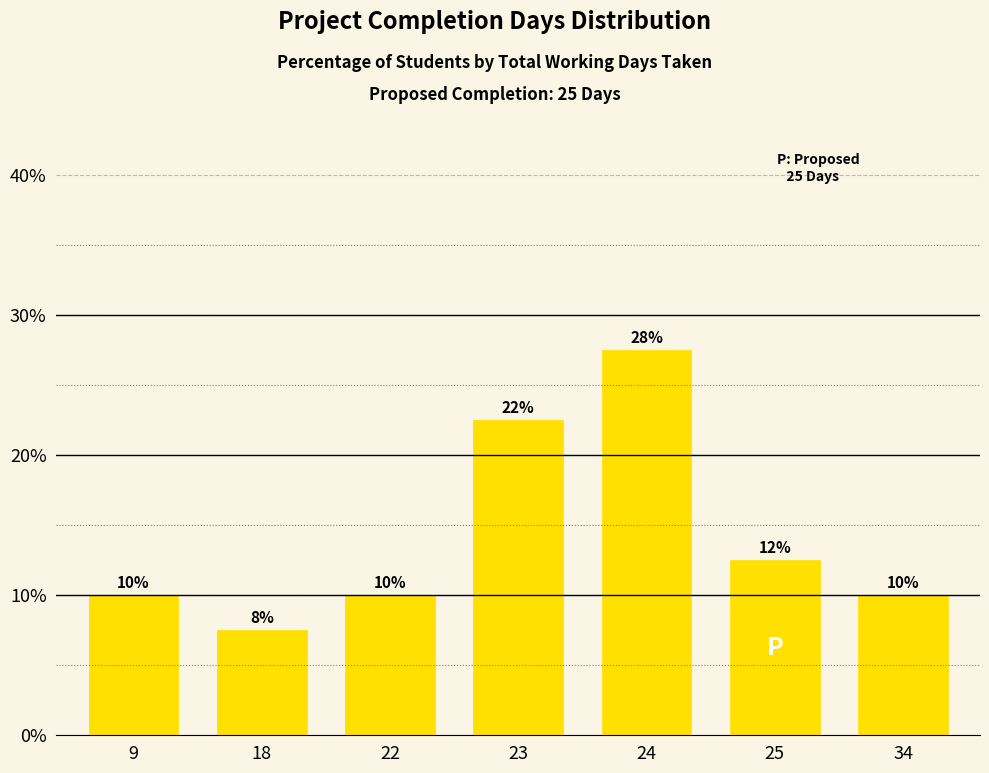

Are the bars grouped side by side (vs. stacked)?

No